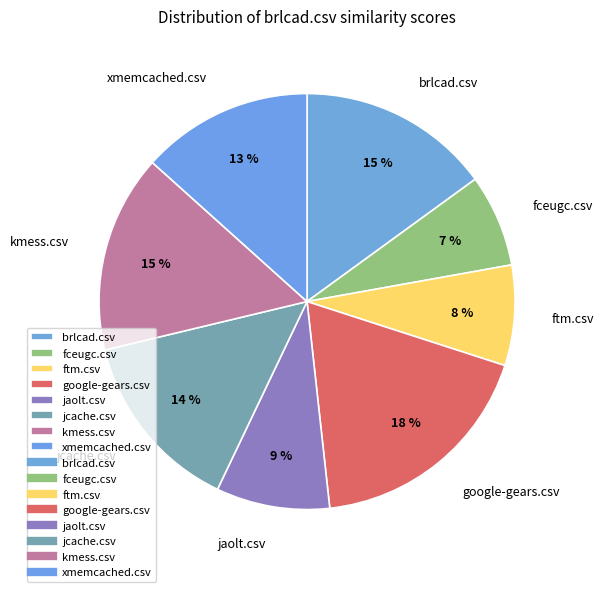

Between xmemcached.csv and brlcad.csv, which is larger?

brlcad.csv